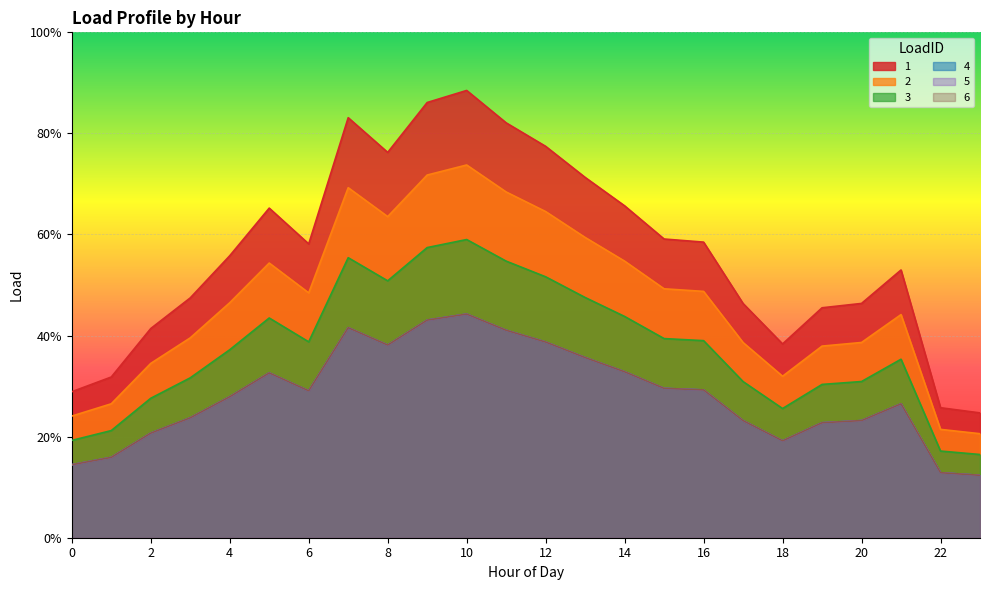

Does the chart display data point markers on the line(s)?

No